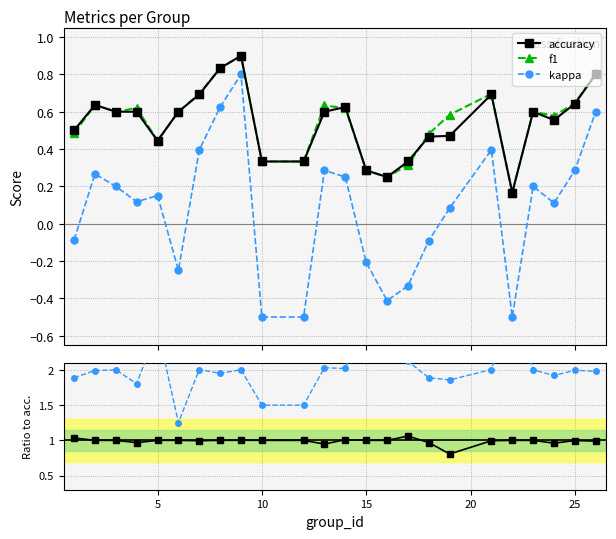

What is the highest value of the f1 series?

0.9